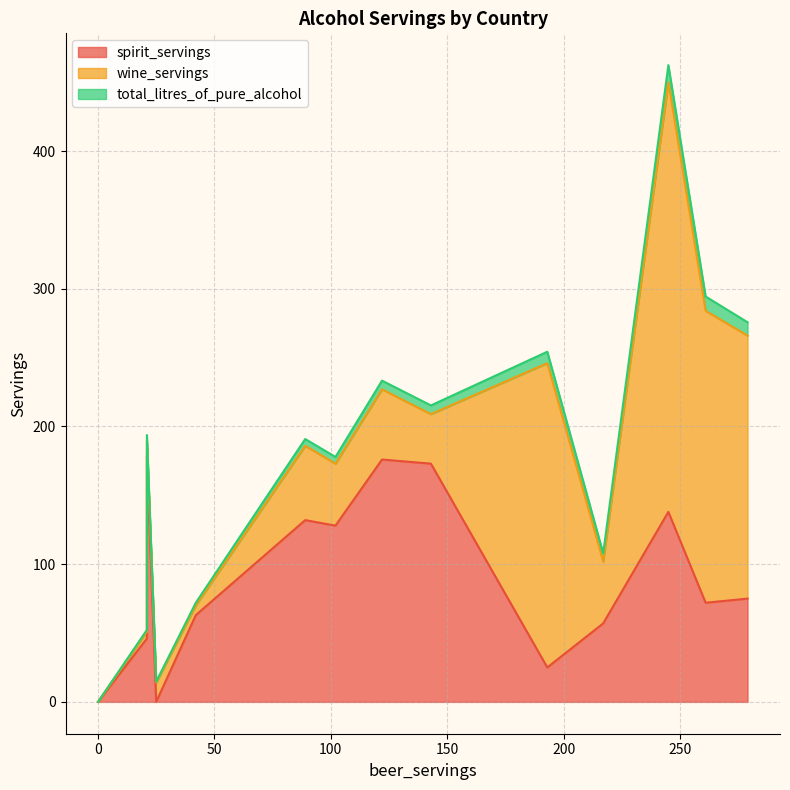

Rank the series by their maximum value, from lowest to highest.

spirit_servings line, wine_servings line, total_litres_of_pure_alcohol line